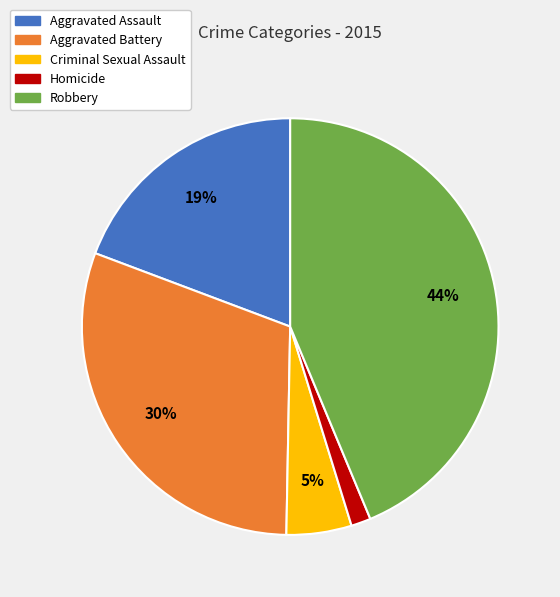

To the nearest percent, what is the combined percentage of Aggravated Assault and Homicide?

21%